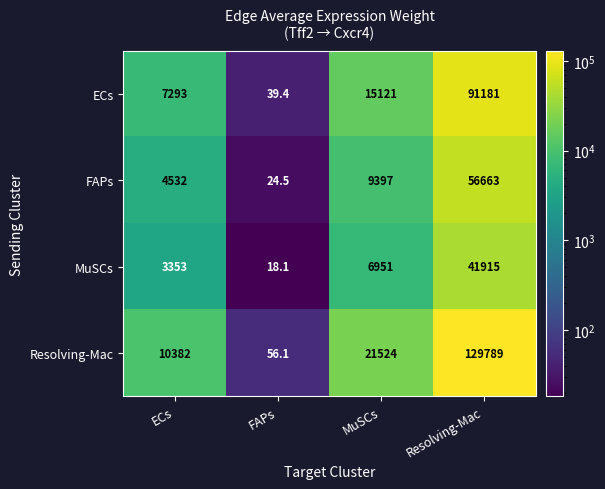

Rank the series by their average value, from lowest to highest.

MuSCs, FAPs, ECs, Resolving-Mac